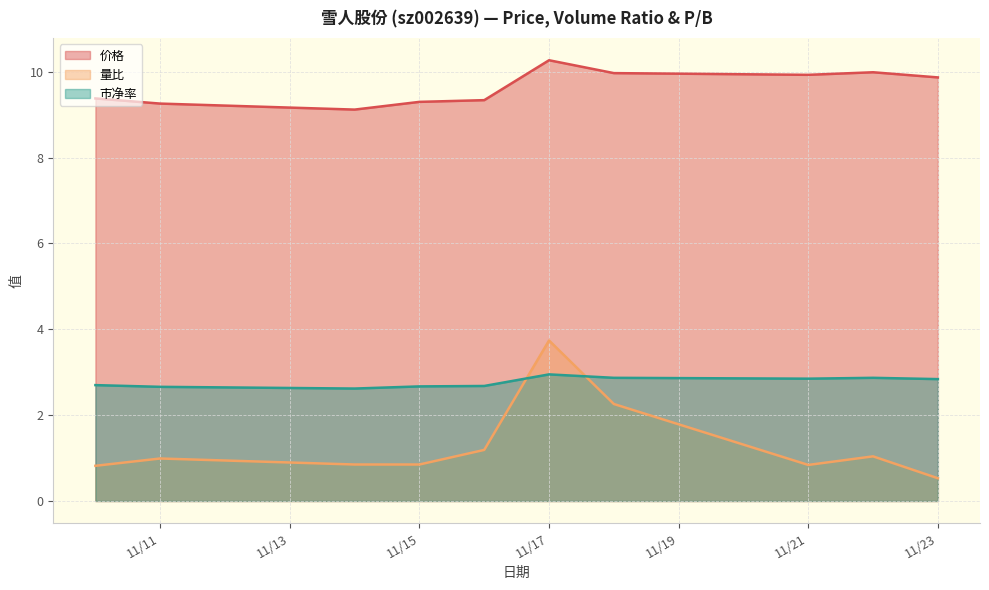

Which category has the lowest value across all series?

11/23